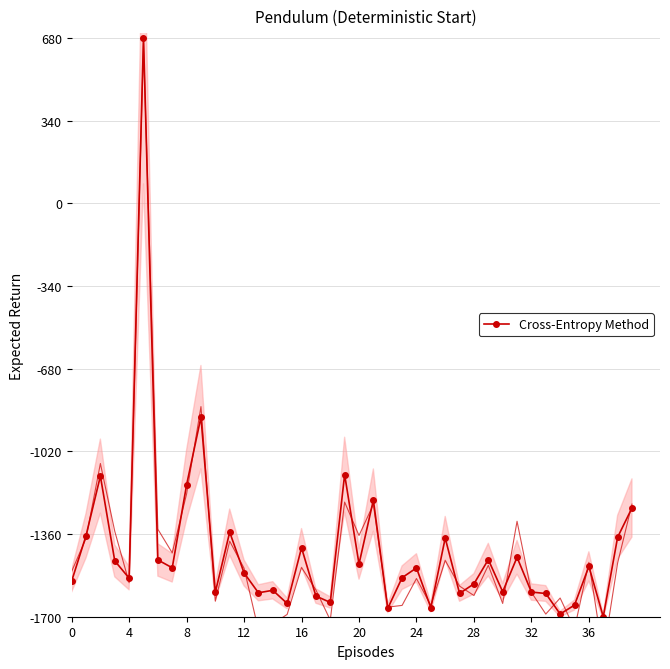

True or false: Cross-Entropy Method has more than 0 interior local peaks.

True